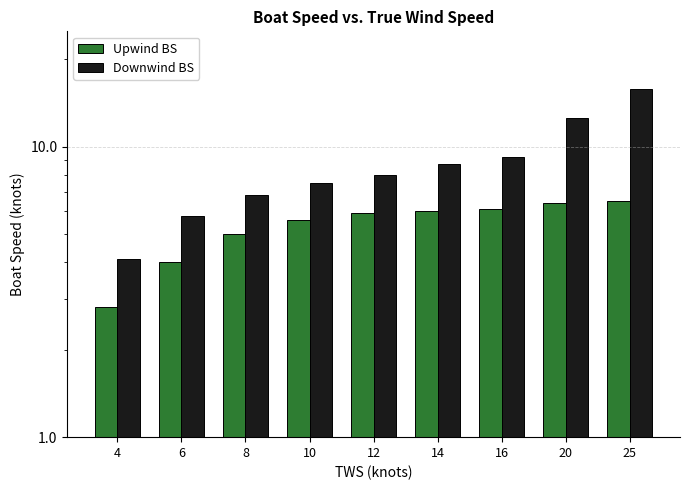

Rank the series by their average value, from highest to lowest.

Downwind BS, Upwind BS